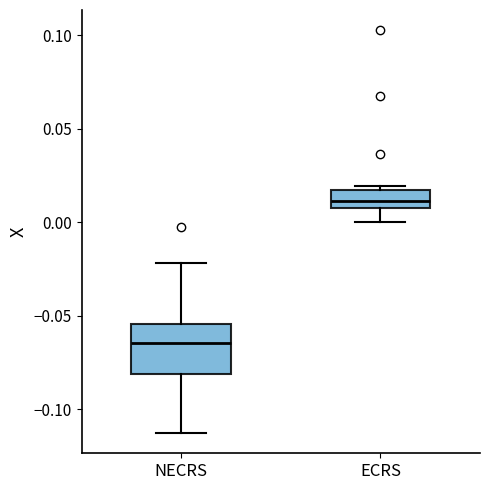

Which box has the highest median line?

ECRS